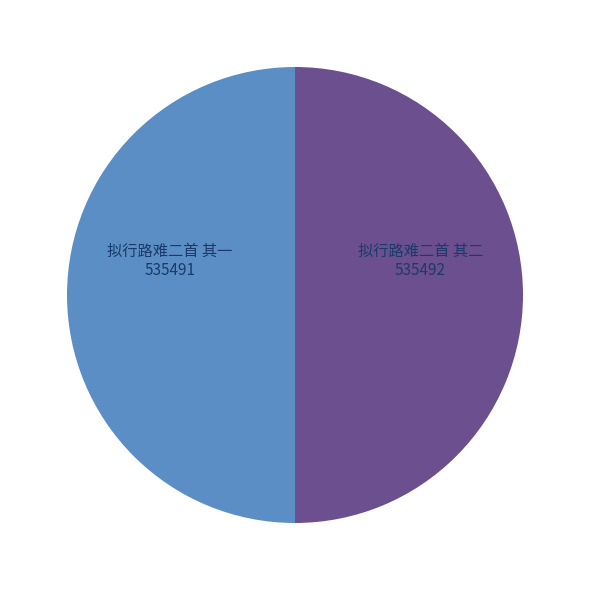

How many segments does this pie chart have?

2